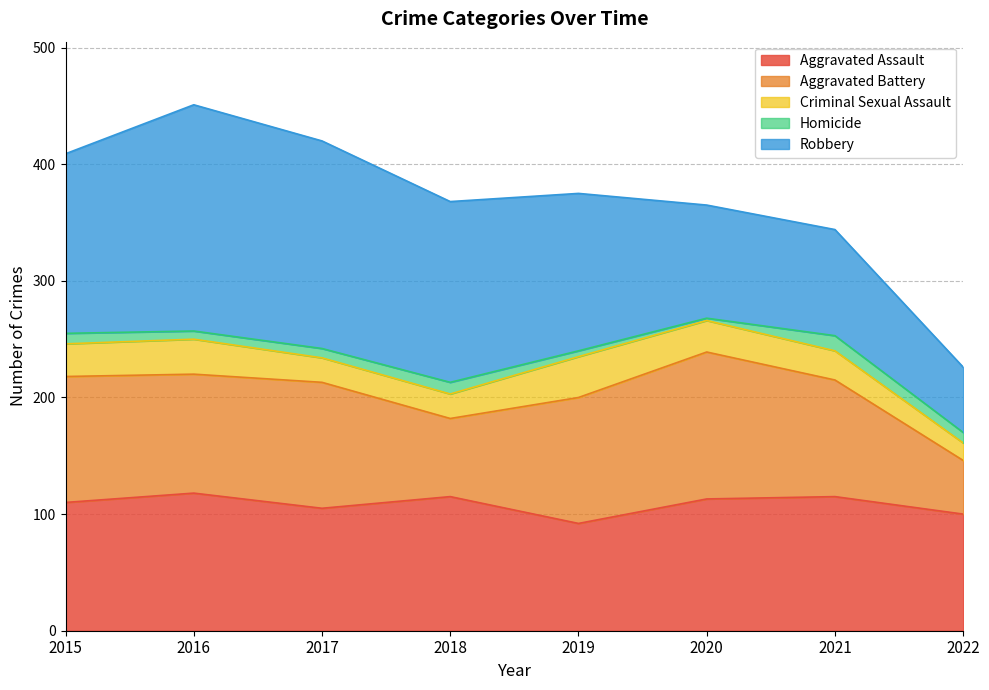

At which label is Aggravated Battery closest to 86?

2021